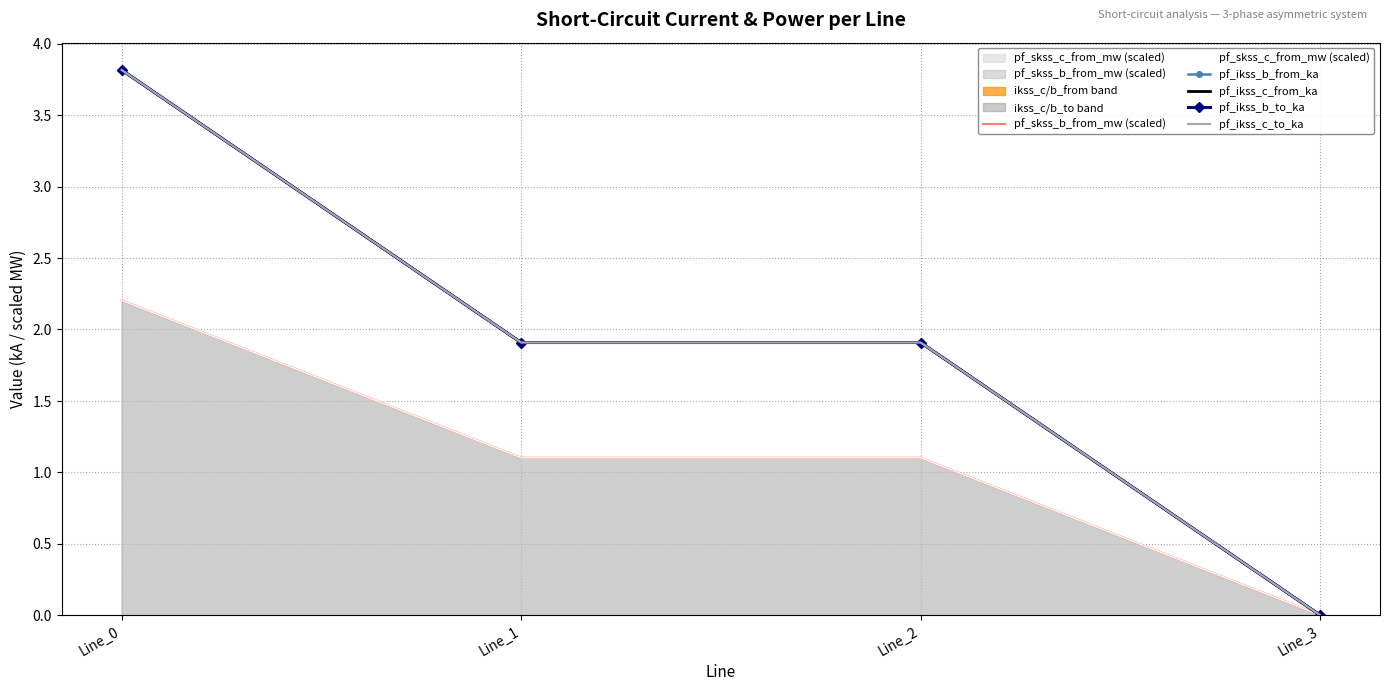

Is it true that pf_ikss_b_from_ka equals 3.8 at Line_0?

True